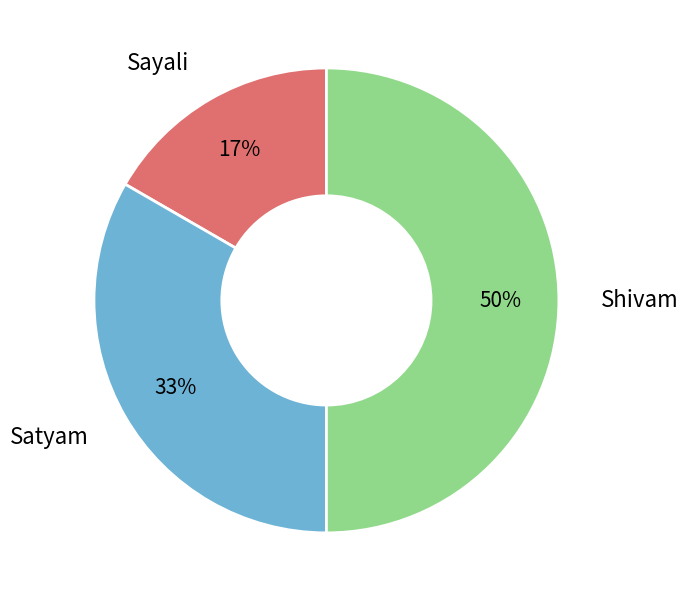

How many segments does this pie chart have?

3